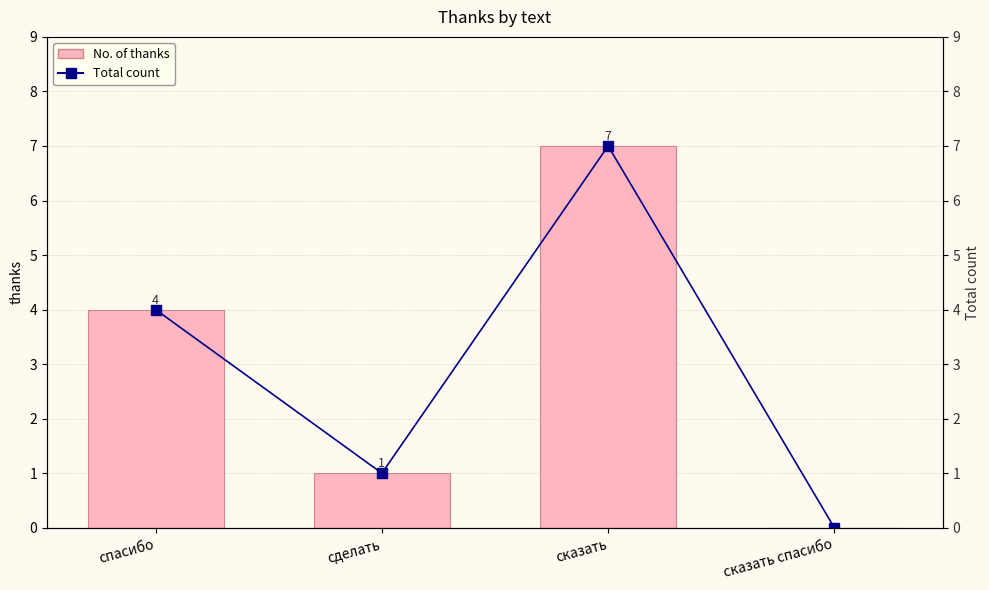

At which label does Total count reach its peak?

сказать